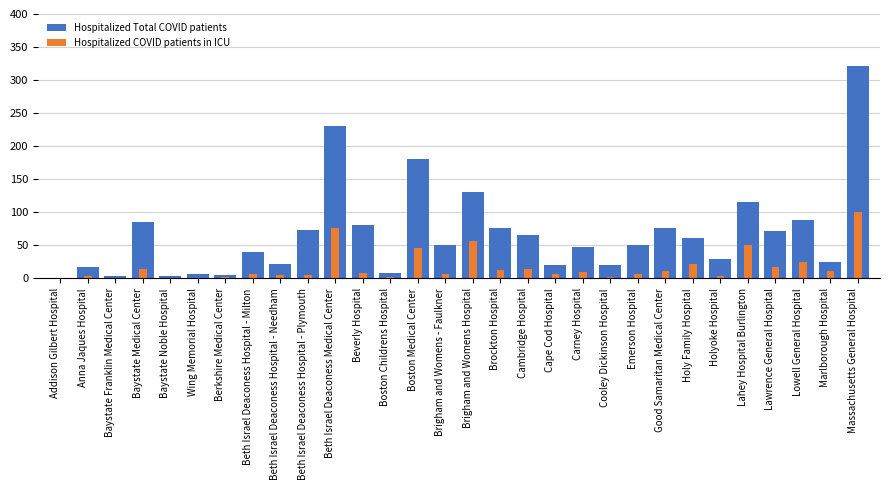

Reading left to right, list all the values displayed in this chart.

Hospitalized Total COVID patients: 0	17	4	85	3	7	5	40	22	73	230	81	8	181	51	130	76	66	21	47	20	50	77	61	29	116	71	88	25	322
Hospitalized COVID patients in ICU: 0	3	1	14	0	0	2	6	5	5	76	8	2	46	7	57	13	14	6	9	2	6	11	22	3	50	17	25	11	101